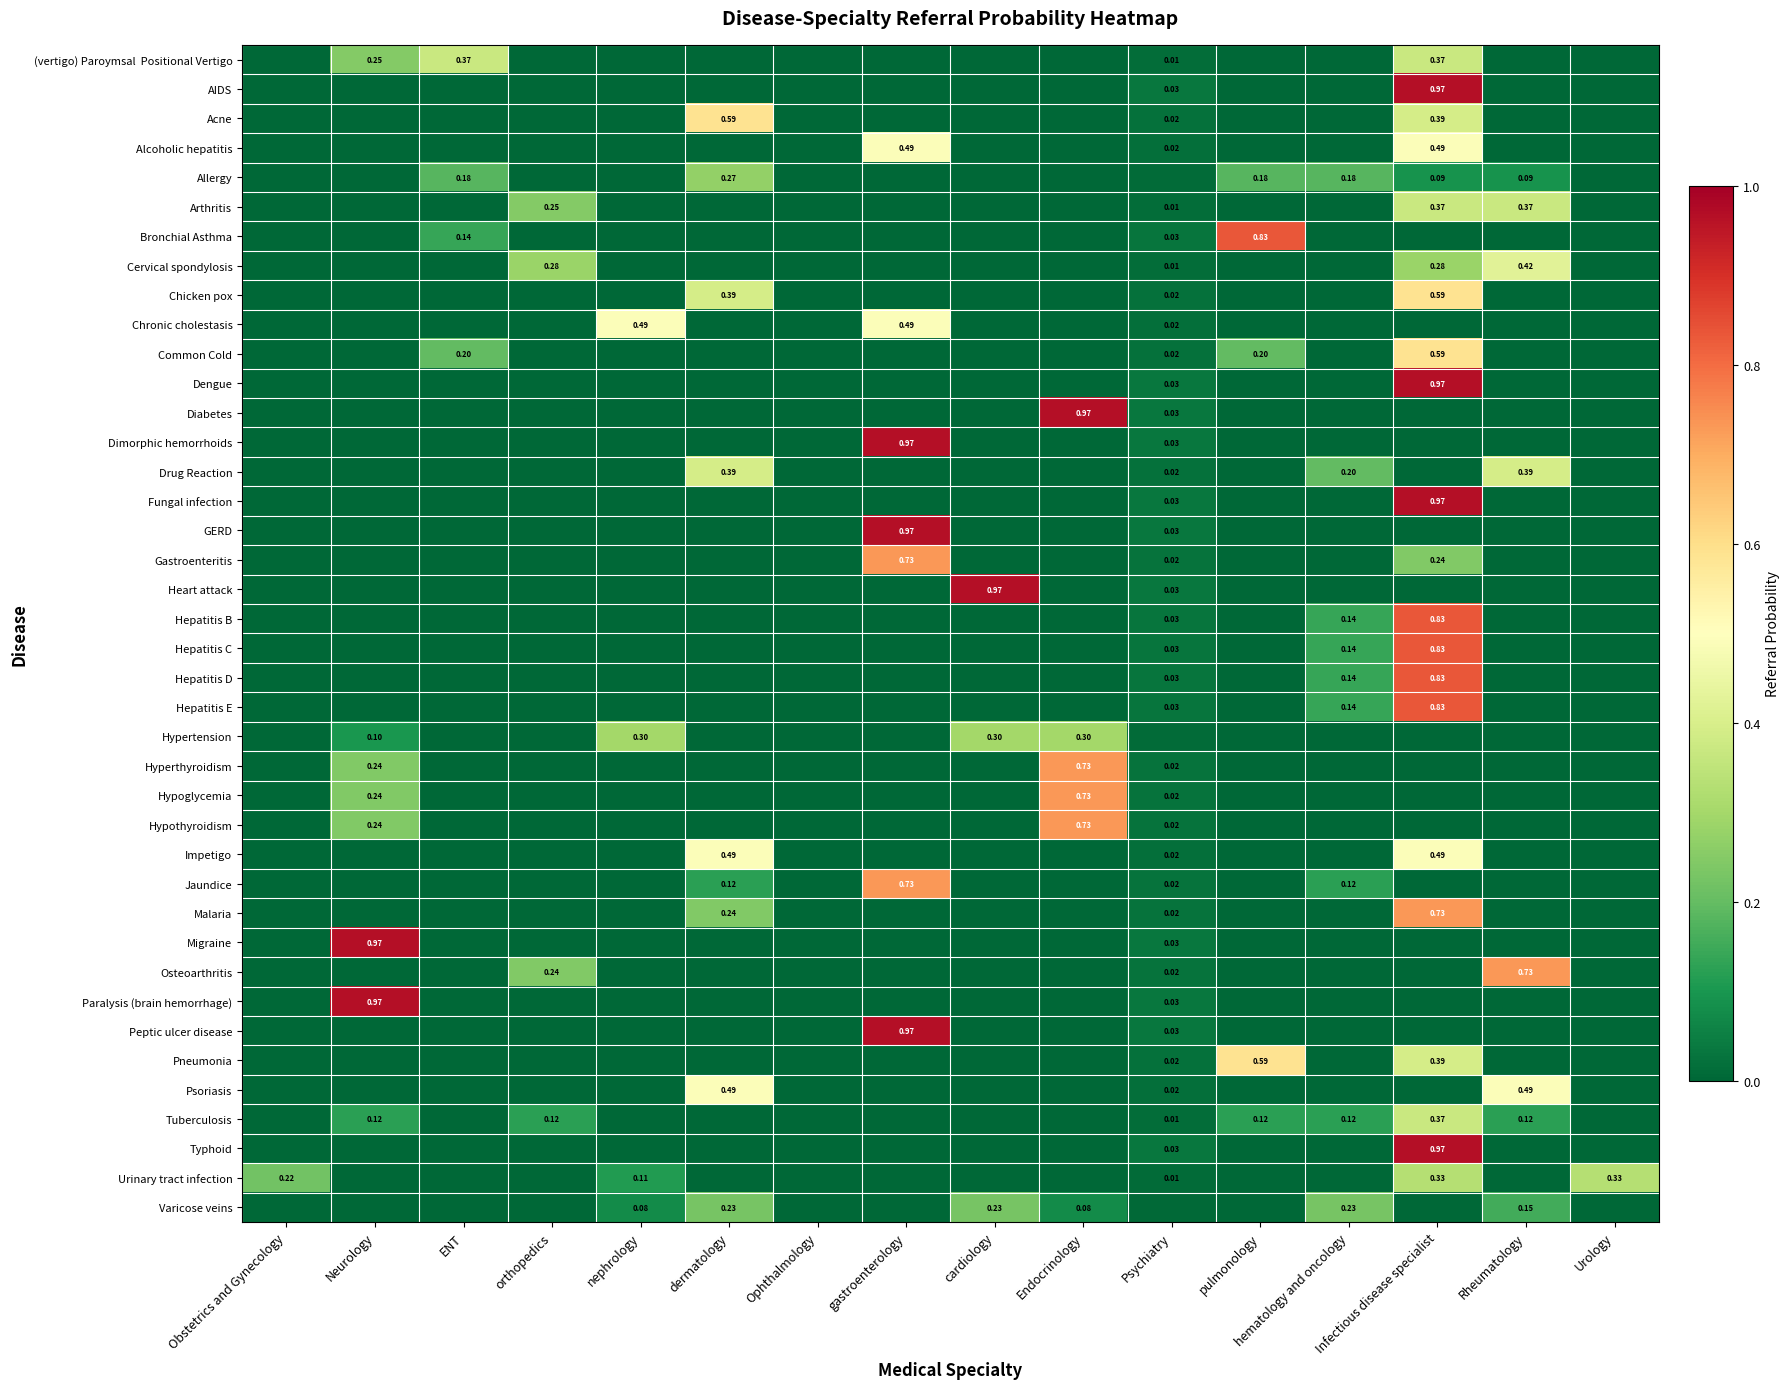

The Allergy series shows 0.1 at gastroenterology. True or false?

False